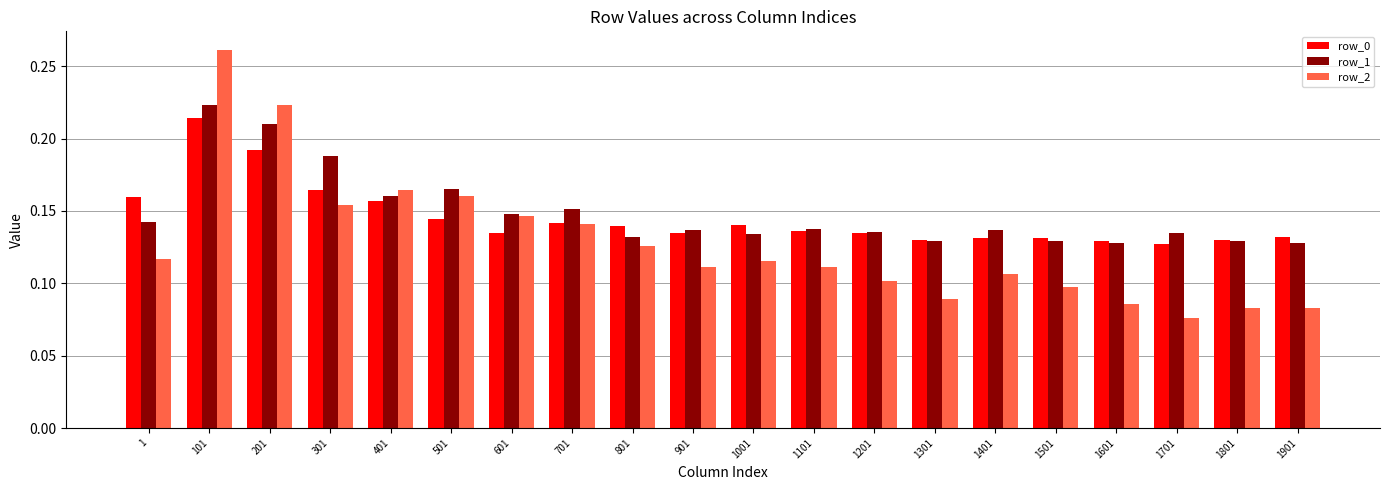

True or false: row_2 has a value of 0.2 at 801.

False